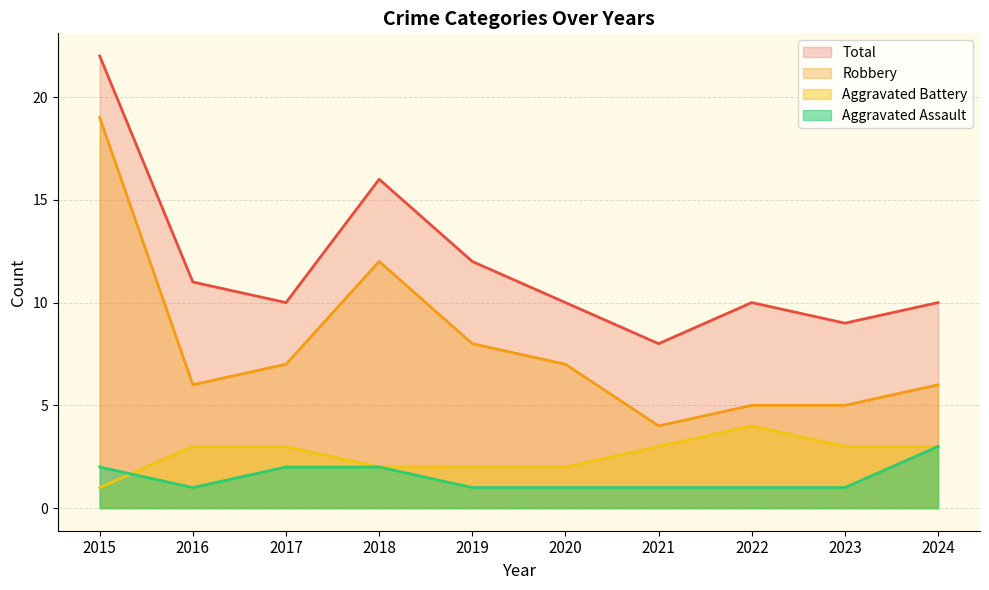

What is the difference between the highest and lowest values at 2016?

10